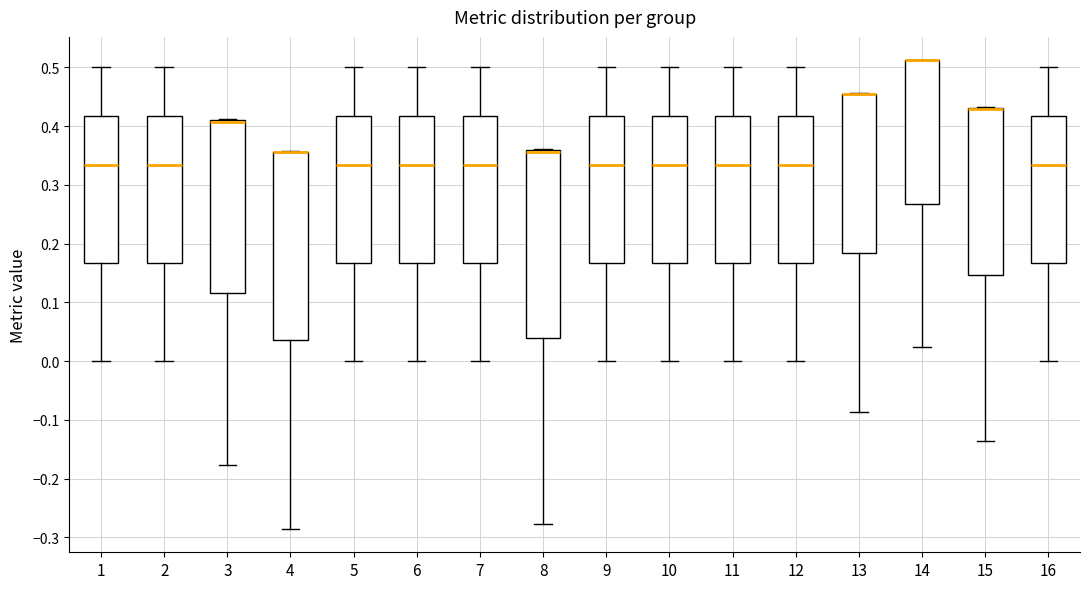

Reading left to right, transcribe this box plot: for each box, give where its median line is, the range the box spans, and where its two whiskers end, as read against the y-axis. The values are not printed on the chart, so give them approximately, as read against the axis.

1: median 0.33, box 0.17 to 0.42, whiskers 0.00 to 0.50
2: median 0.33, box 0.17 to 0.42, whiskers 0.00 to 0.50
3: median 0.41 (drawn on the box's upper edge), box 0.12 to 0.41, whiskers -0.18 to 0.41
4: median 0.36 (drawn on the box's upper edge), box 0.03 to 0.36, whiskers -0.29 to 0.36
5: median 0.33, box 0.17 to 0.42, whiskers 0.00 to 0.50
6: median 0.33, box 0.17 to 0.42, whiskers 0.00 to 0.50
7: median 0.33, box 0.17 to 0.42, whiskers 0.00 to 0.50
8: median 0.36 (drawn on the box's upper edge), box 0.04 to 0.36, whiskers -0.28 to 0.36
9: median 0.33, box 0.17 to 0.42, whiskers 0.00 to 0.50
10: median 0.33, box 0.17 to 0.42, whiskers 0.00 to 0.50
11: median 0.33, box 0.17 to 0.42, whiskers 0.00 to 0.50
12: median 0.33, box 0.17 to 0.42, whiskers 0.00 to 0.50
13: median 0.45 (drawn on the box's upper edge), box 0.18 to 0.46, whiskers -0.09 to 0.46
14: median 0.51 (drawn on the box's upper edge), box 0.27 to 0.51, whiskers 0.02 to 0.51
15: median 0.43 (drawn on the box's upper edge), box 0.15 to 0.43, whiskers -0.14 to 0.43
16: median 0.33, box 0.17 to 0.42, whiskers 0.00 to 0.50